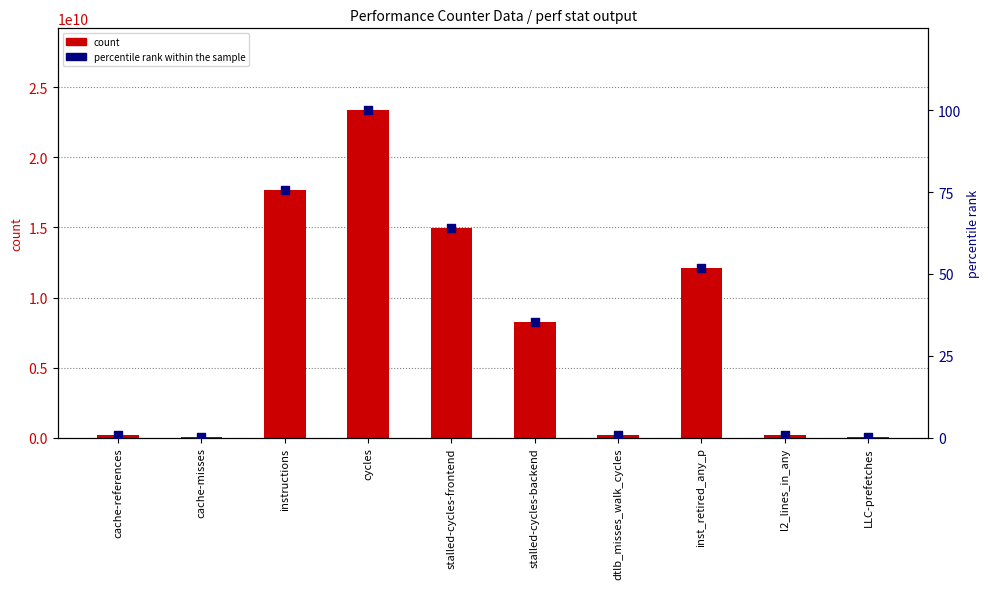

Which series contains the highest Y value?

count